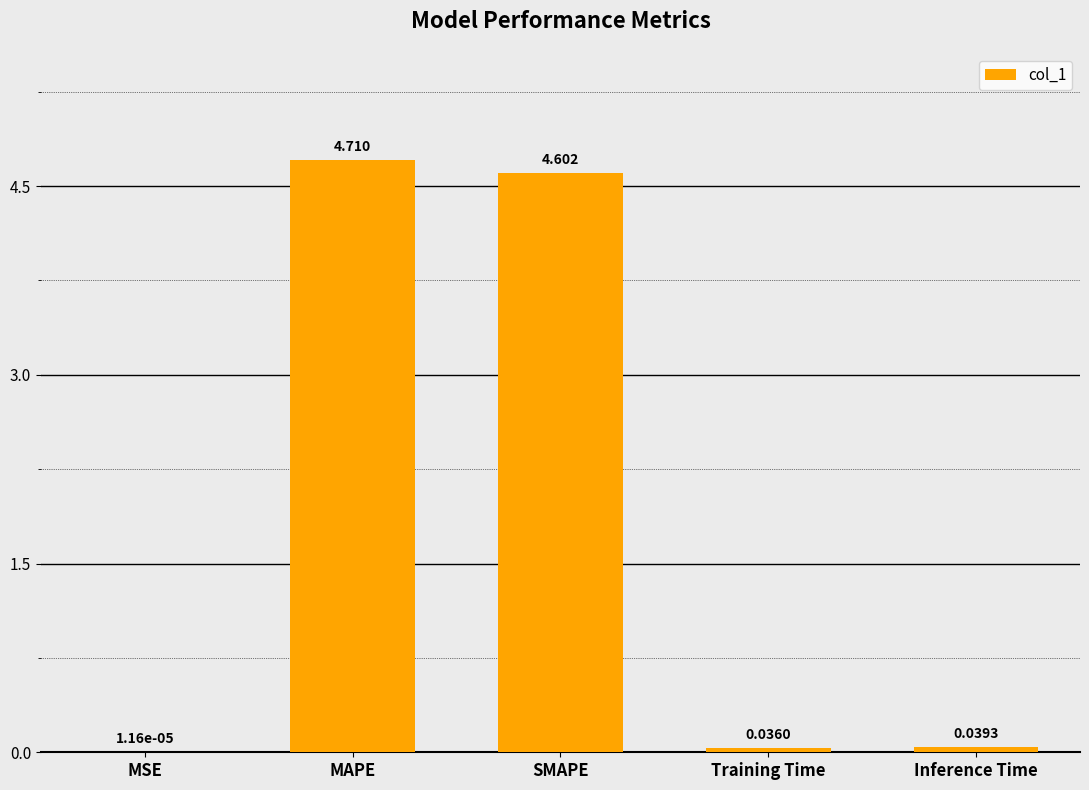

Which has a higher value, SMAPE or Training Time?

SMAPE